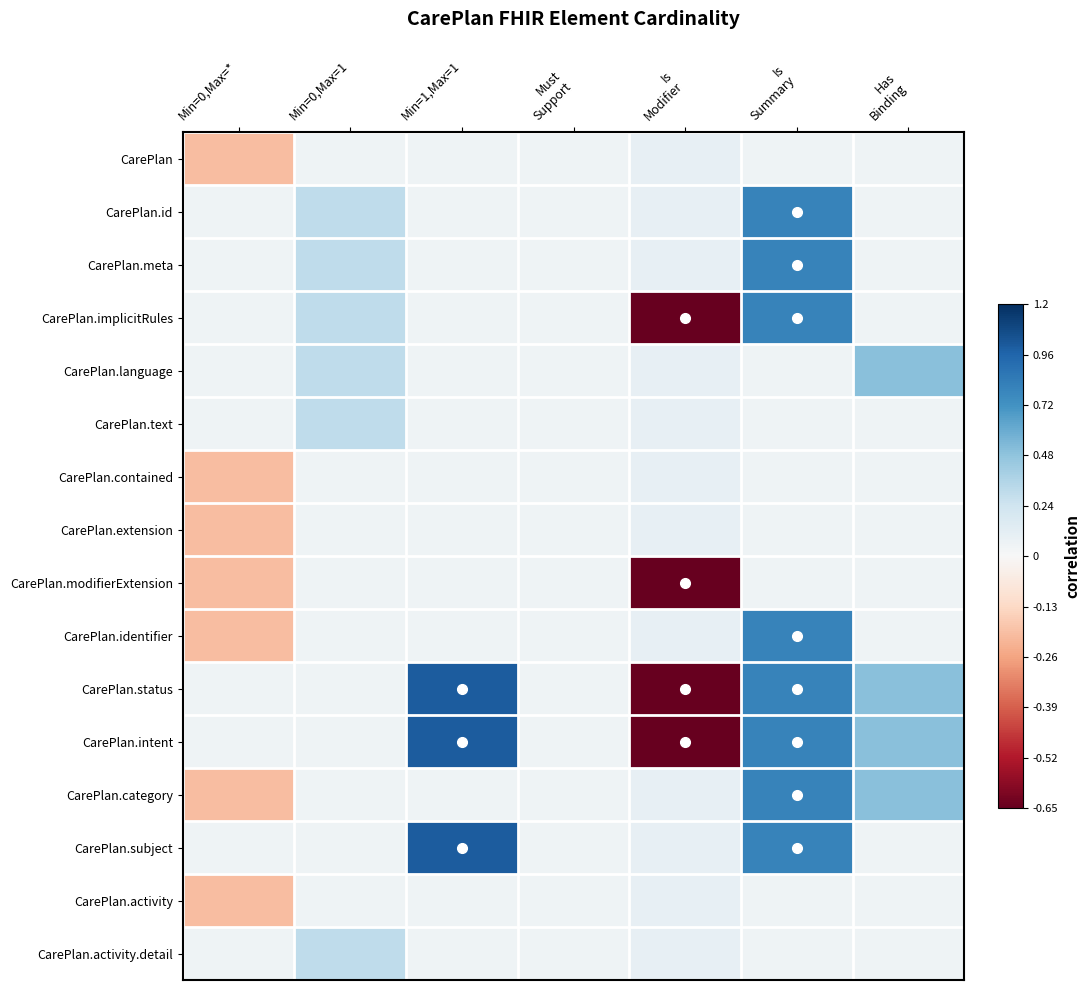

Count the number of categories in the chart.

7